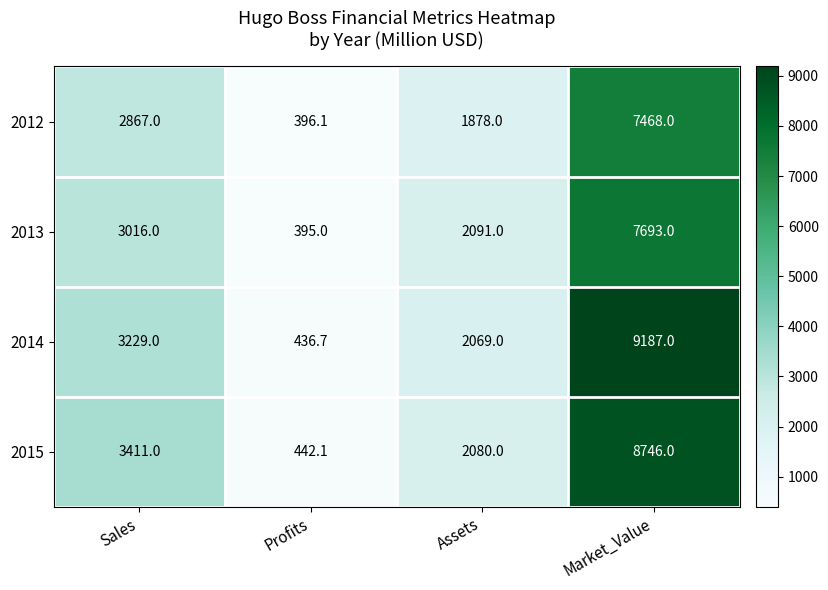

How many 2013 values are between 2091 and 7693?

3